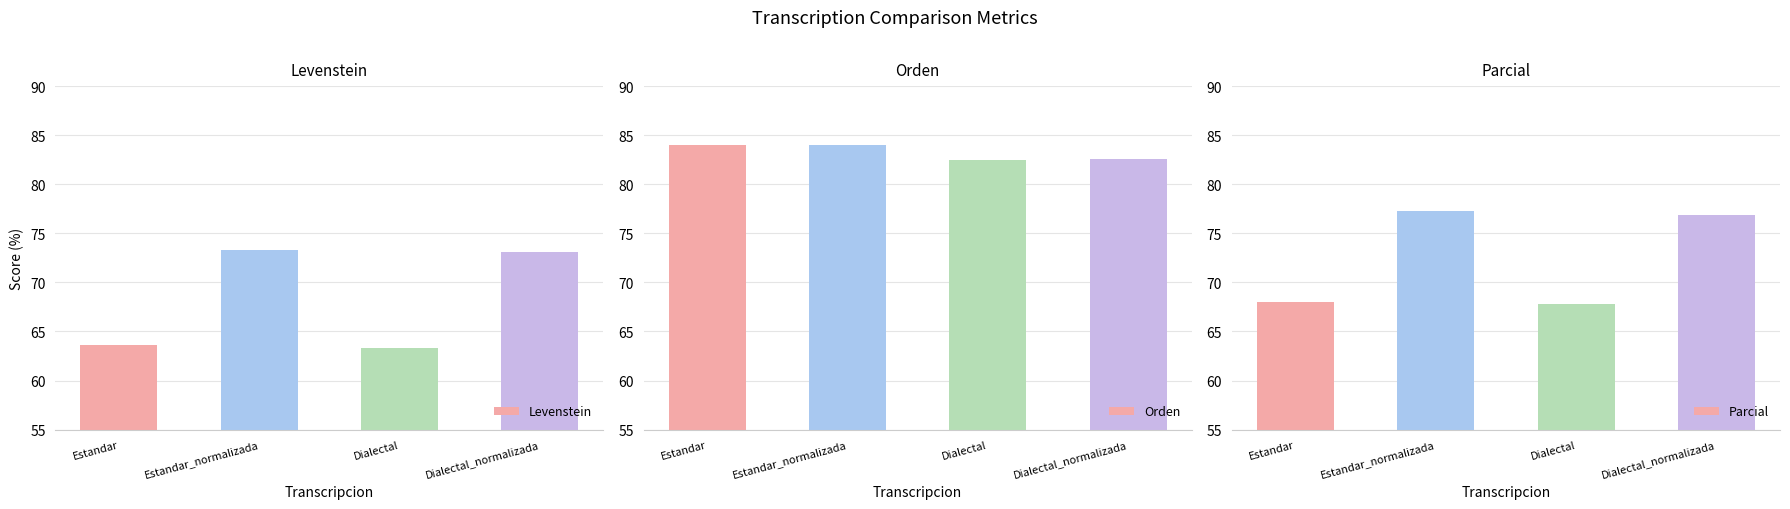

What is the total value across all series at Dialectal?

213.7